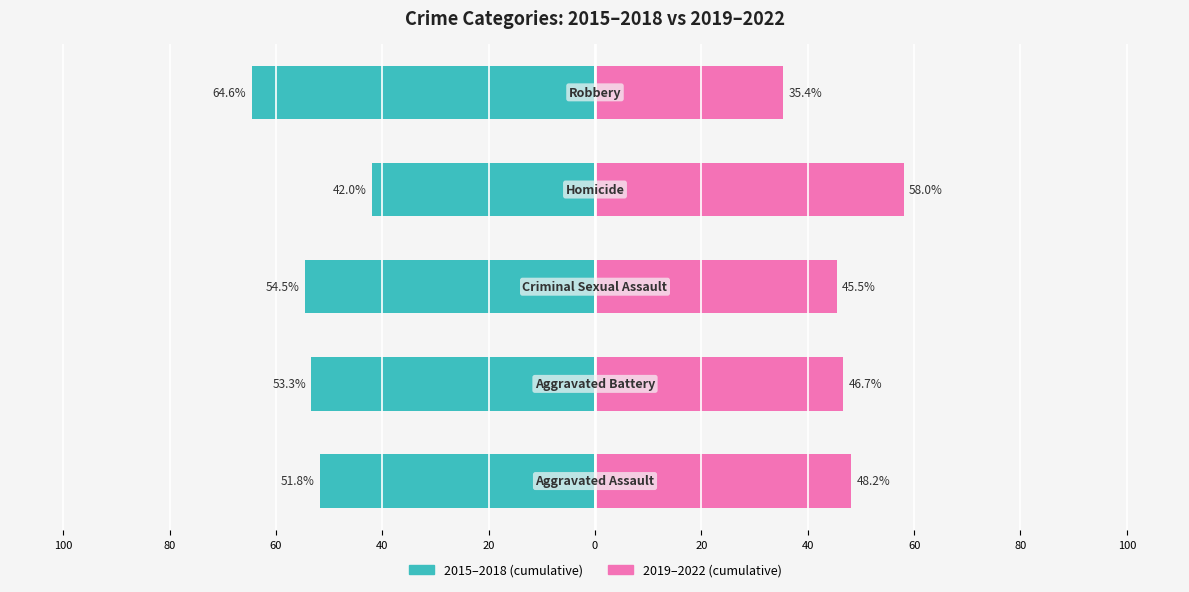

What is the average value of the 2019-2022 (cumulative) series?

46.8